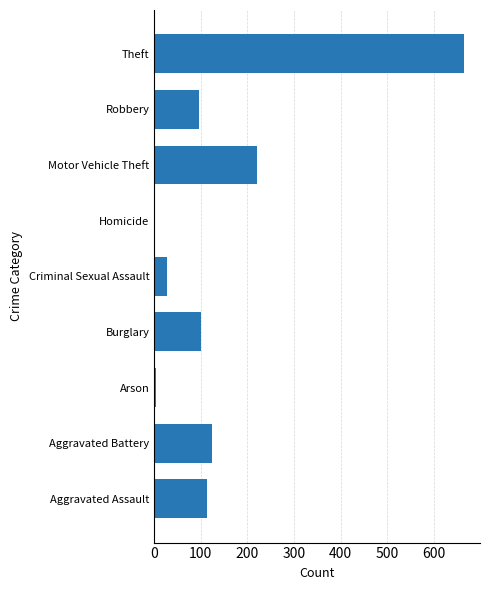

The value at Criminal Sexual Assault is 28. True or false?

True